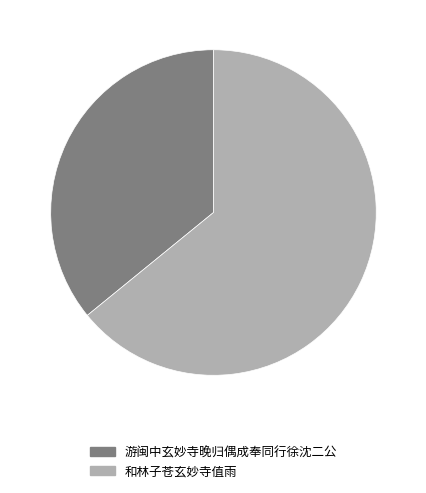

How many segments does this pie chart have?

2